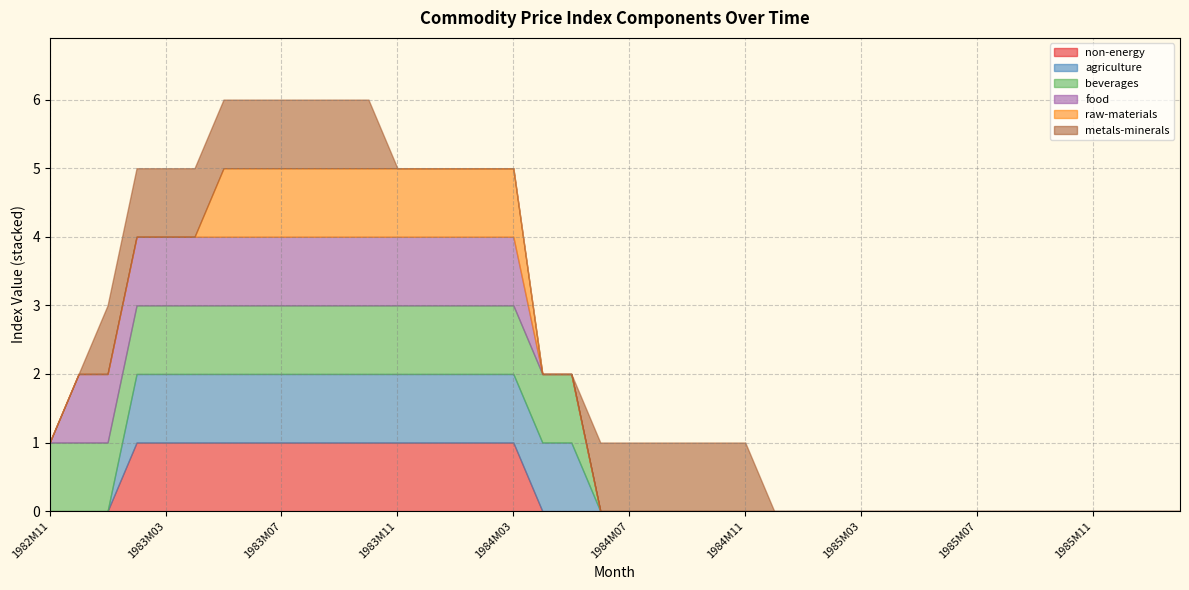

What is the label of the 11th point from the left?

1983M09